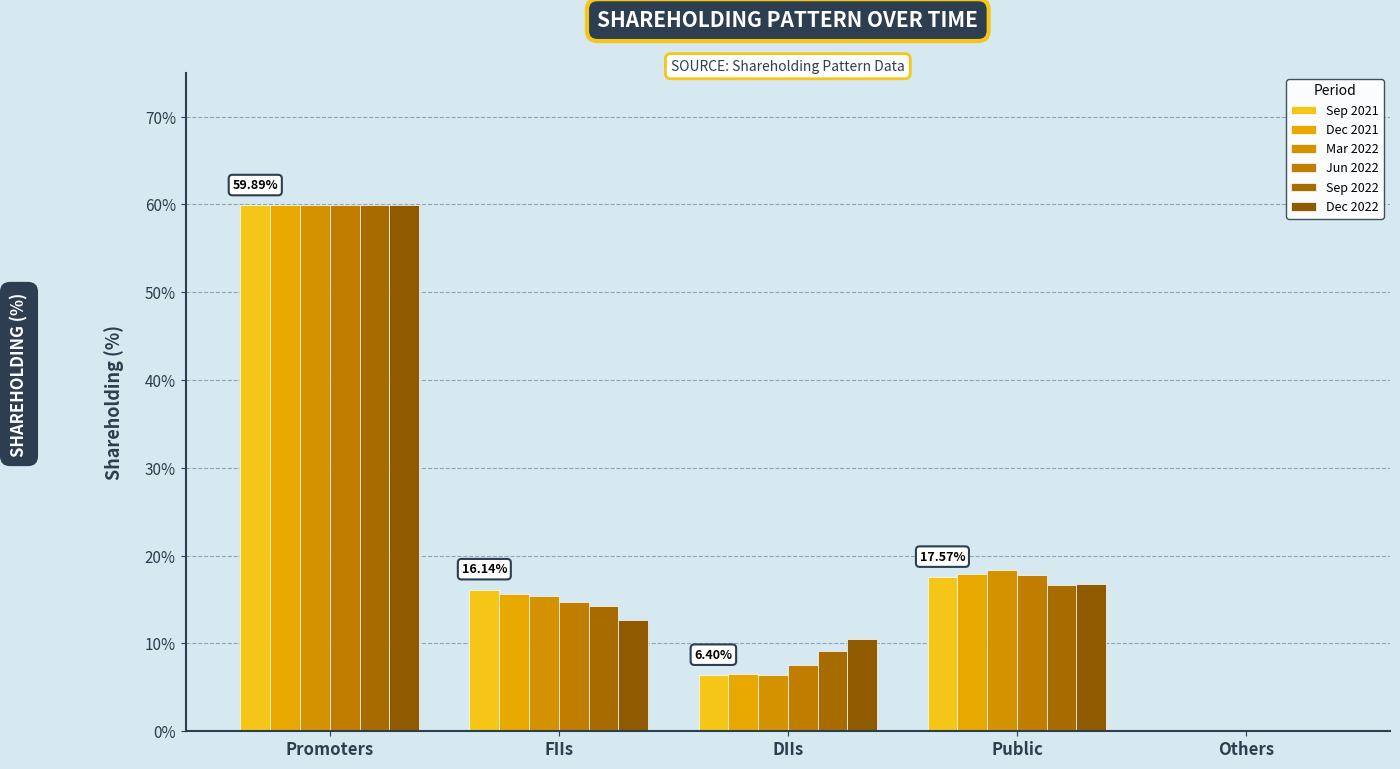

What is the label of the 1st bar from the left?

Promoters